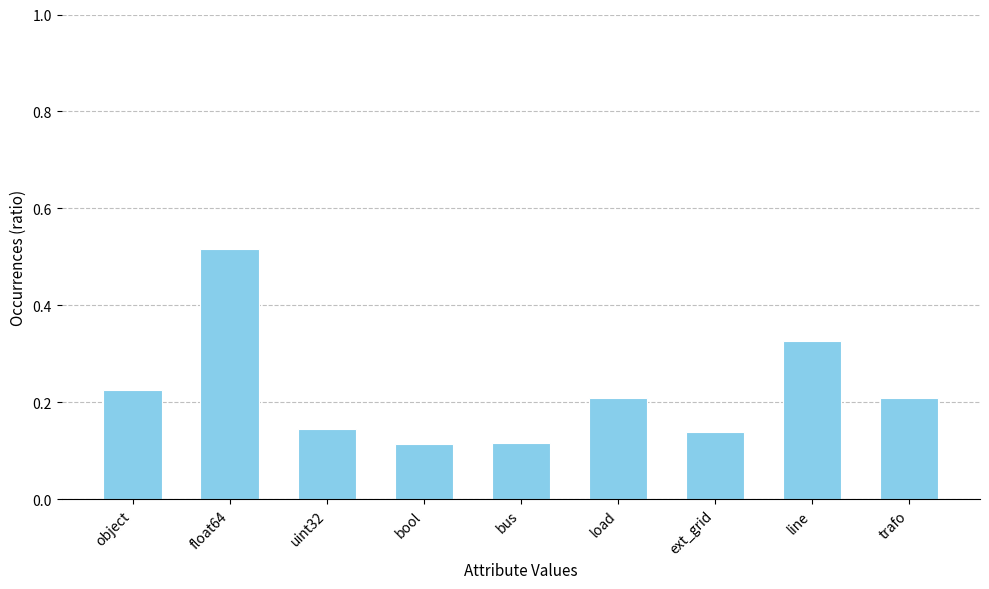

True or false: the data shows 0.2 at object.

True